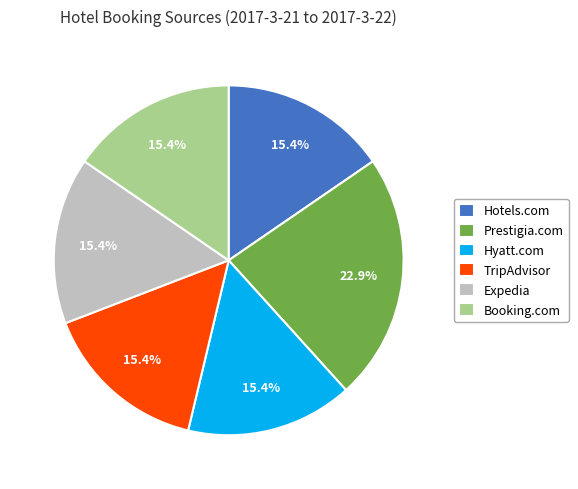

What percentage is the Booking.com slice, to the nearest percent?

15%